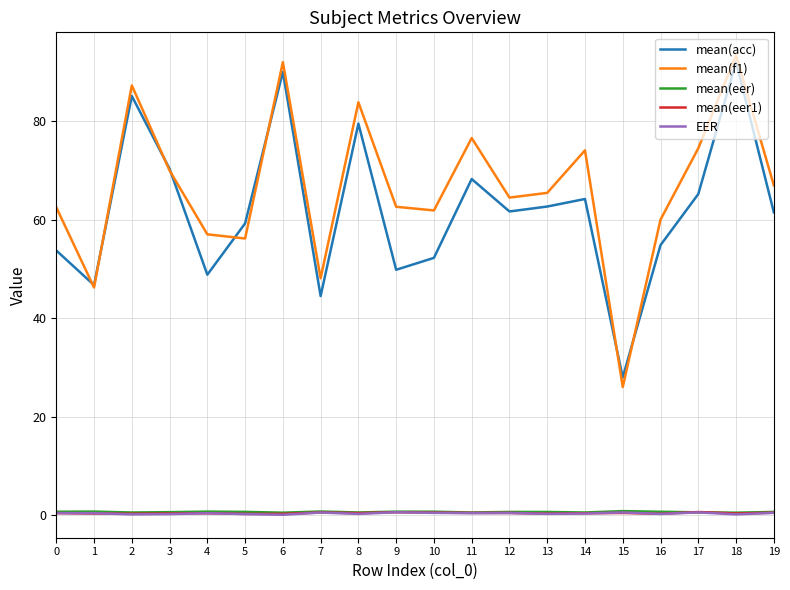

Is the value of mean(eer) at 7 greater than the value of mean(acc) at 5?

No